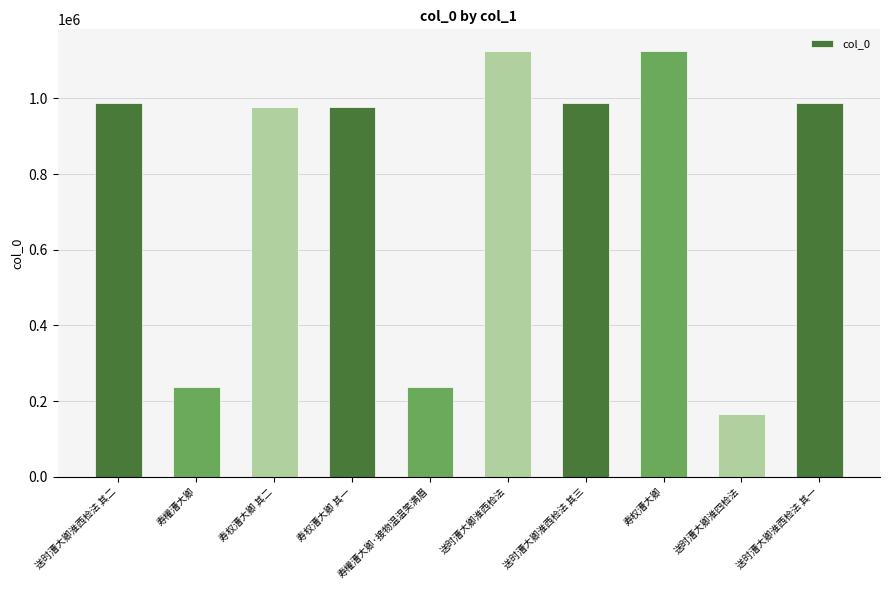

How many series are shown in this chart?

1